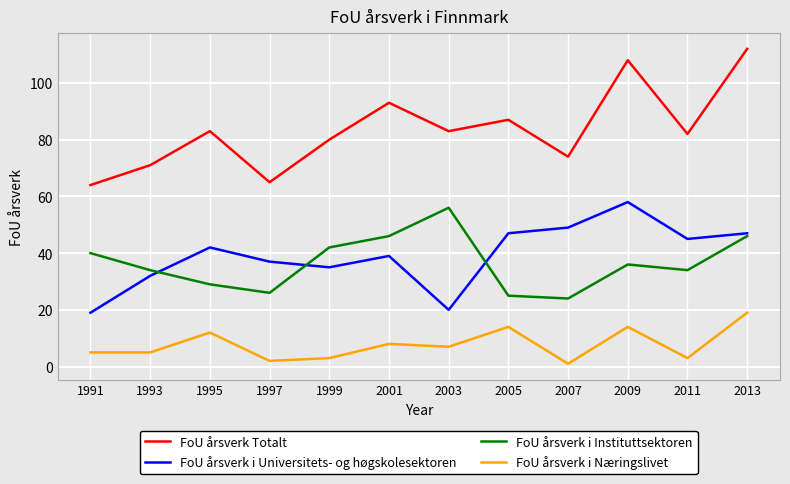

True or false: FoU årsverk i Næringslivet and FoU årsverk i Instituttsektoren intersect in this chart.

False